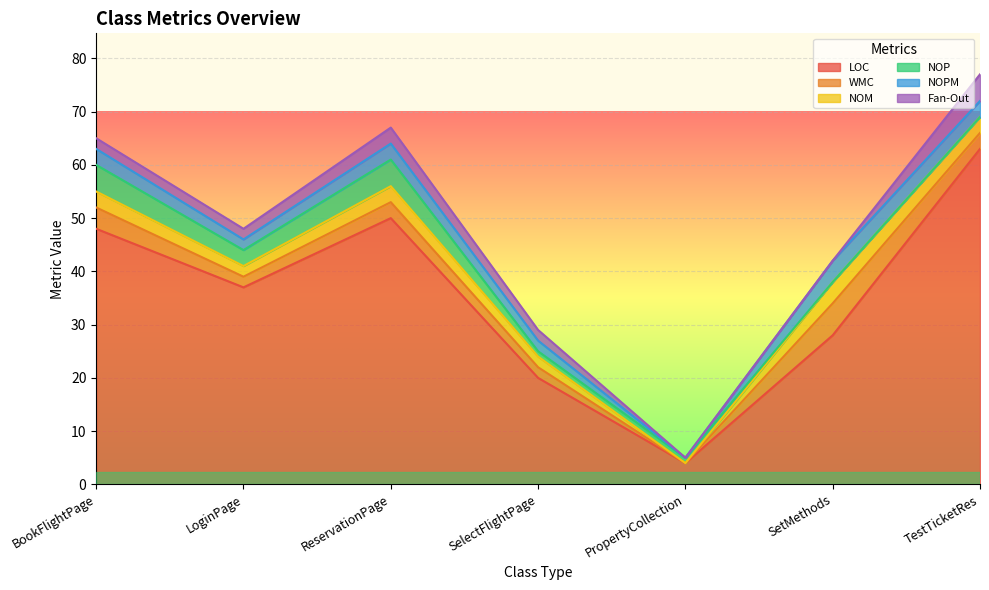

What is the average value of the Fan-Out series?

2